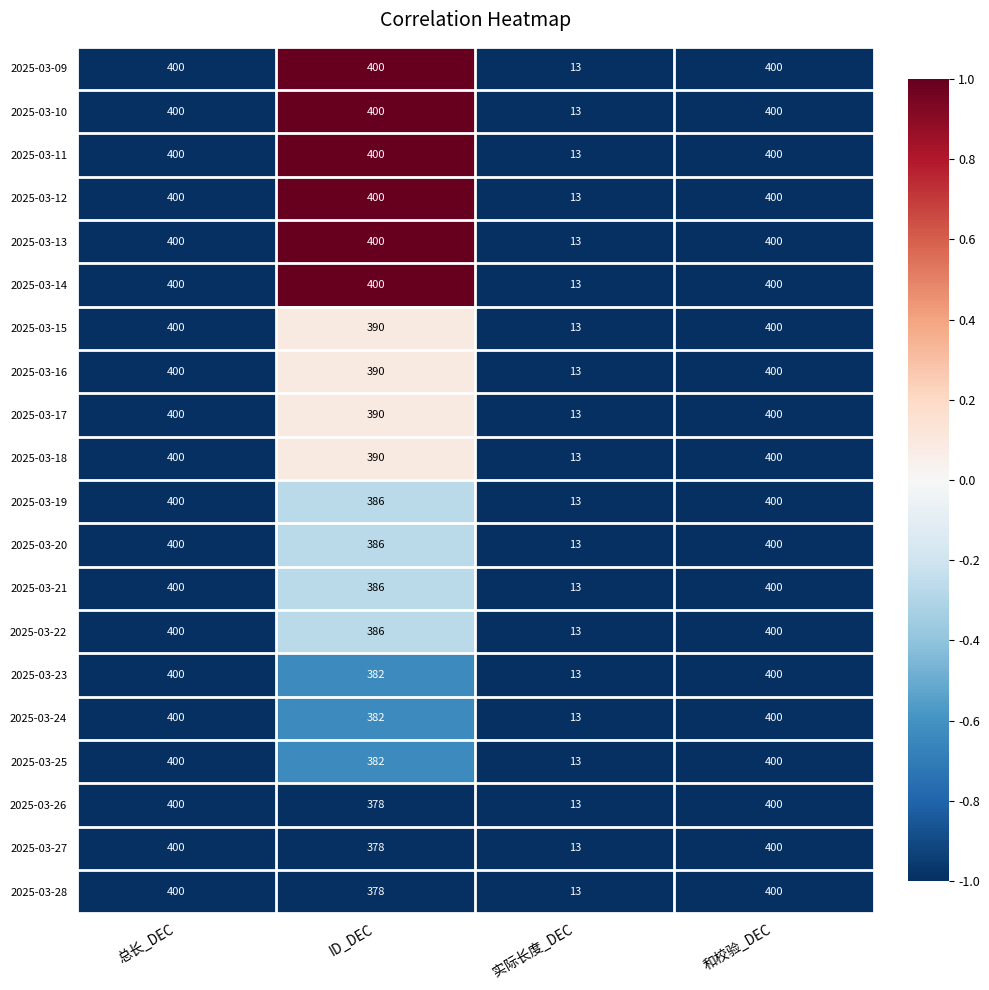

What is the sum of the 2025-03-09 values at 实际长度_DEC and 总长_DEC?

413